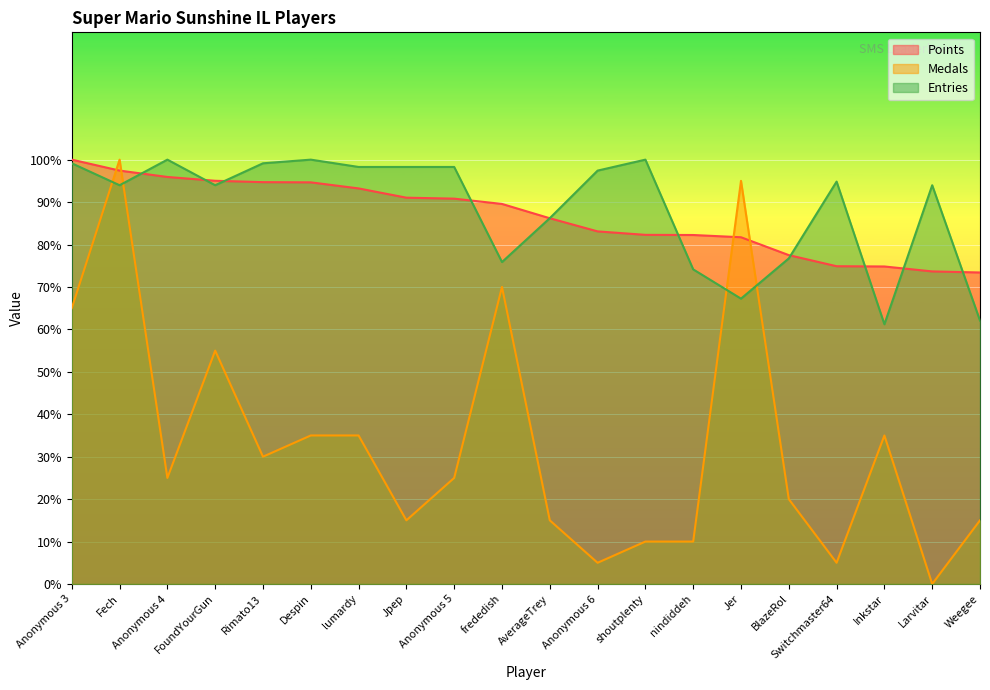

What value does the Points series have at shoutplenty?

82.3